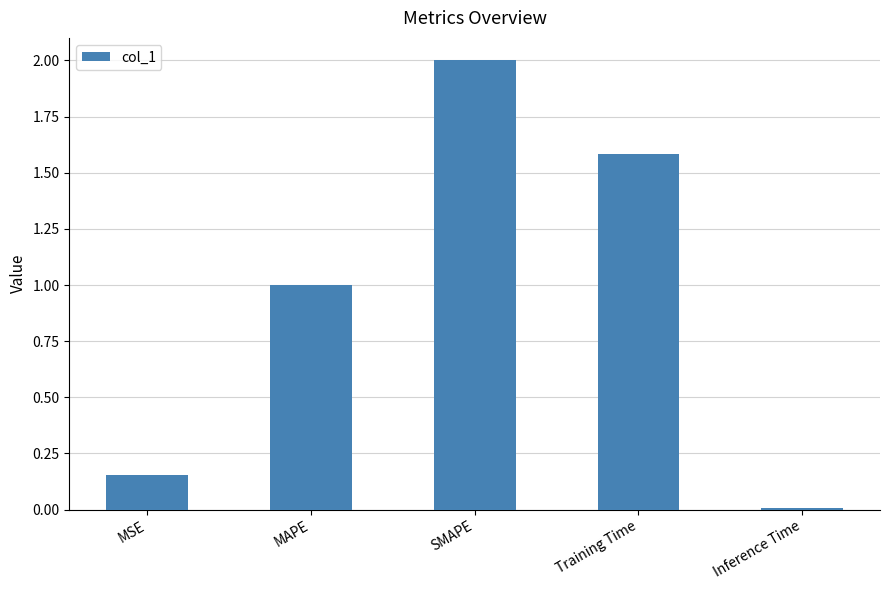

What is the difference between the second highest and minimum values?

1.6